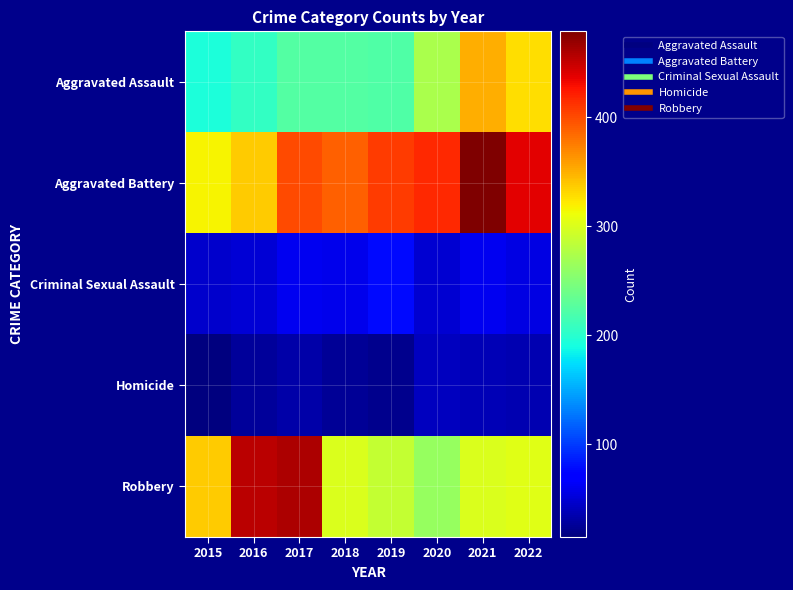

Between 2018 and 2020, which is larger?

2020